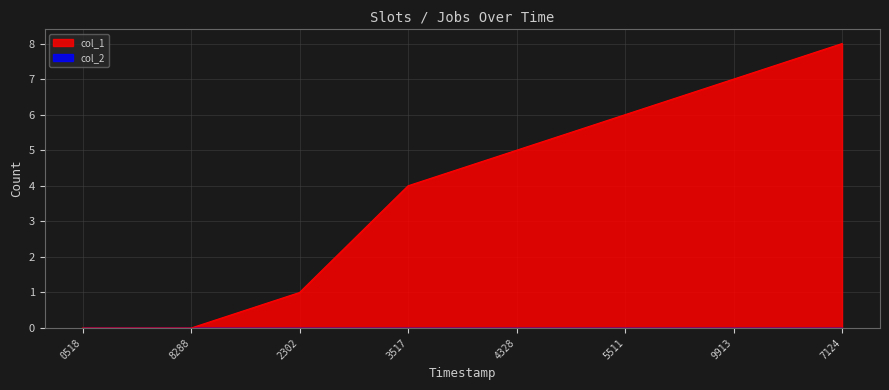

How many lines are shown in the chart?

2